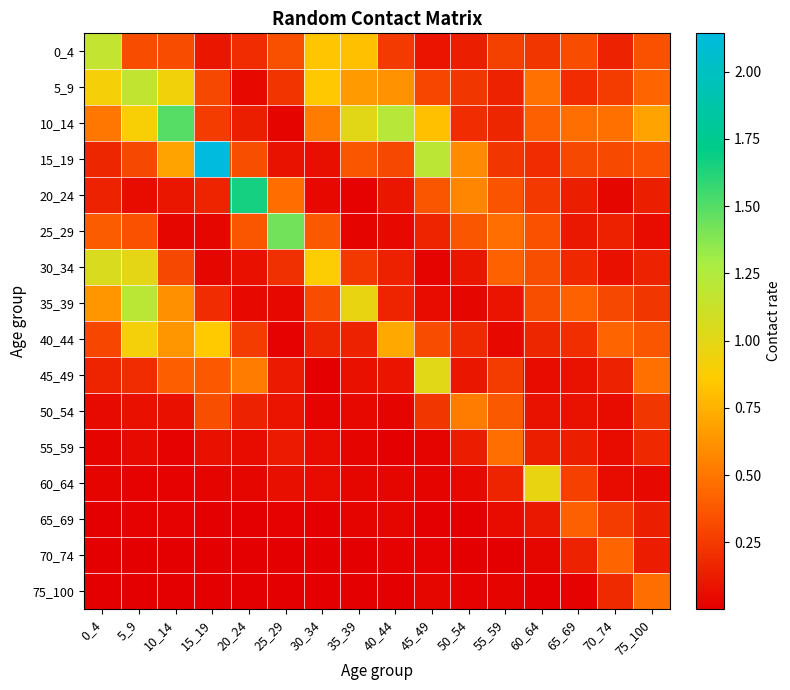

Reading right to left, what are all the values shown in this chart?

0_4: 75_100=0.3	70_74=0.1	65_69=0.3	60_64=0.2	55_59=0.3	50_54=0.1	45_49=0.1	40_44=0.2	35_39=0.8	30_34=0.8	25_29=0.3	20_24=0.2	15_19=0.1	10_14=0.3	5_9=0.3	0_4=1.2
5_9: 75_100=0.4	70_74=0.3	65_69=0.2	60_64=0.5	55_59=0.2	50_54=0.2	45_49=0.3	40_44=0.6	35_39=0.7	30_34=0.8	25_29=0.2	20_24=0.0	15_19=0.3	10_14=0.9	5_9=1.2	0_4=0.9
10_14: 75_100=0.7	70_74=0.5	65_69=0.5	60_64=0.4	55_59=0.2	50_54=0.2	45_49=0.8	40_44=1.2	35_39=1.0	30_34=0.5	25_29=0.0	20_24=0.1	15_19=0.3	10_14=1.5	5_9=0.9	0_4=0.5
15_19: 75_100=0.4	70_74=0.3	65_69=0.3	60_64=0.2	55_59=0.2	50_54=0.6	45_49=1.2	40_44=0.3	35_39=0.4	30_34=0.1	25_29=0.1	20_24=0.3	15_19=2.1	10_14=0.7	5_9=0.3	0_4=0.2
20_24: 75_100=0.1	70_74=0.0	65_69=0.1	60_64=0.2	55_59=0.4	50_54=0.6	45_49=0.4	40_44=0.1	35_39=0.0	30_34=0.0	25_29=0.5	20_24=1.7	15_19=0.2	10_14=0.1	5_9=0.1	0_4=0.1
25_29: 75_100=0.1	70_74=0.1	65_69=0.1	60_64=0.3	55_59=0.5	50_54=0.4	45_49=0.2	40_44=0.0	35_39=0.0	30_34=0.4	25_29=1.4	20_24=0.4	15_19=0.0	10_14=0.0	5_9=0.3	0_4=0.4
30_34: 75_100=0.1	70_74=0.1	65_69=0.2	60_64=0.3	55_59=0.4	50_54=0.1	45_49=0.0	40_44=0.1	35_39=0.2	30_34=0.9	25_29=0.2	20_24=0.1	15_19=0.0	10_14=0.3	5_9=1.0	0_4=1.0
35_39: 75_100=0.2	70_74=0.3	65_69=0.4	60_64=0.3	55_59=0.1	50_54=0.0	45_49=0.1	40_44=0.2	35_39=1.0	30_34=0.3	25_29=0.0	20_24=0.0	15_19=0.2	10_14=0.6	5_9=1.2	0_4=0.6
40_44: 75_100=0.4	70_74=0.4	65_69=0.2	60_64=0.2	55_59=0.0	50_54=0.2	45_49=0.3	40_44=0.7	35_39=0.1	30_34=0.2	25_29=0.0	20_24=0.3	15_19=0.9	10_14=0.6	5_9=0.9	0_4=0.3
45_49: 75_100=0.5	70_74=0.2	65_69=0.1	60_64=0.1	55_59=0.3	50_54=0.1	45_49=1.0	40_44=0.1	35_39=0.1	30_34=0.0	25_29=0.1	20_24=0.5	15_19=0.4	10_14=0.4	5_9=0.2	0_4=0.2
50_54: 75_100=0.2	70_74=0.1	65_69=0.1	60_64=0.1	55_59=0.4	50_54=0.5	45_49=0.2	40_44=0.0	35_39=0.0	30_34=0.0	25_29=0.1	20_24=0.1	15_19=0.3	10_14=0.1	5_9=0.1	0_4=0.1
55_59: 75_100=0.2	70_74=0.1	65_69=0.1	60_64=0.1	55_59=0.5	50_54=0.1	45_49=0.0	40_44=0.0	35_39=0.0	30_34=0.1	25_29=0.1	20_24=0.1	15_19=0.1	10_14=0.0	5_9=0.0	0_4=0.0
60_64: 75_100=0.0	70_74=0.1	65_69=0.3	60_64=1.0	55_59=0.2	50_54=0.0	45_49=0.0	40_44=0.0	35_39=0.0	30_34=0.1	25_29=0.1	20_24=0.0	15_19=0.0	10_14=0.0	5_9=0.0	0_4=0.0
65_69: 75_100=0.1	70_74=0.3	65_69=0.4	60_64=0.1	55_59=0.1	50_54=0.0	45_49=0.0	40_44=0.0	35_39=0.0	30_34=0.0	25_29=0.0	20_24=0.0	15_19=0.0	10_14=0.0	5_9=0.0	0_4=0.0
70_74: 75_100=0.1	70_74=0.4	65_69=0.1	60_64=0.0	55_59=0.0	50_54=0.0	45_49=0.0	40_44=0.0	35_39=0.0	30_34=0.0	25_29=0.0	20_24=0.0	15_19=0.0	10_14=0.0	5_9=0.0	0_4=0.0
75_100: 75_100=0.5	70_74=0.2	65_69=0.0	60_64=0.0	55_59=0.0	50_54=0.0	45_49=0.0	40_44=0.0	35_39=0.0	30_34=0.0	25_29=0.0	20_24=0.0	15_19=0.0	10_14=0.0	5_9=0.0	0_4=0.0